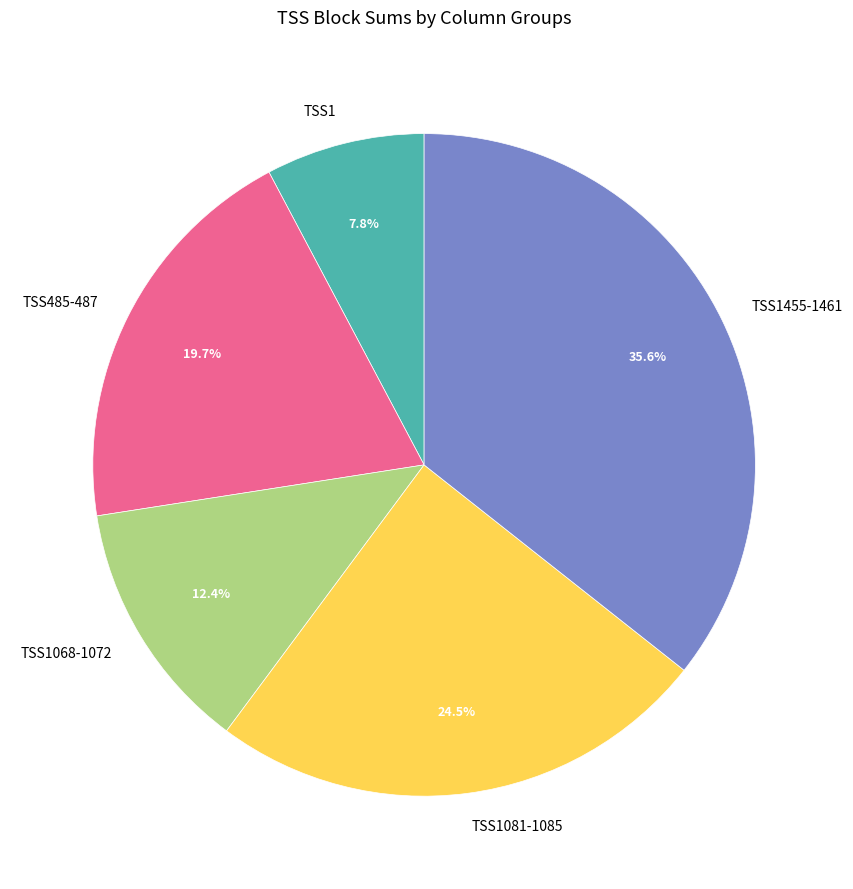

Count the number of slices in the pie.

5